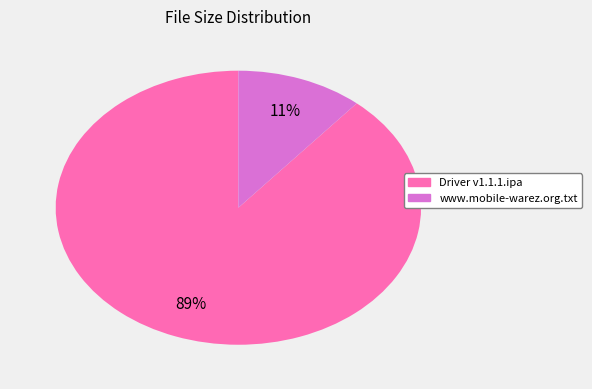

Which slice is the smallest?

www.mobile-warez.org.txt